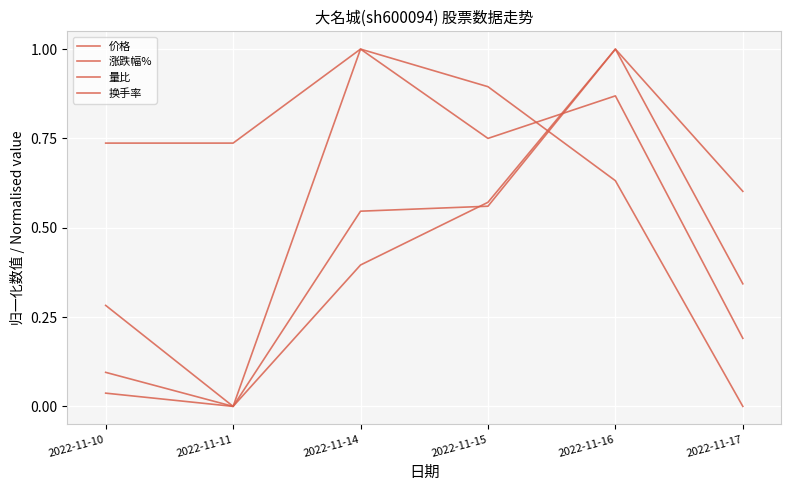

Is this an area chart (filled region under the line)?

No